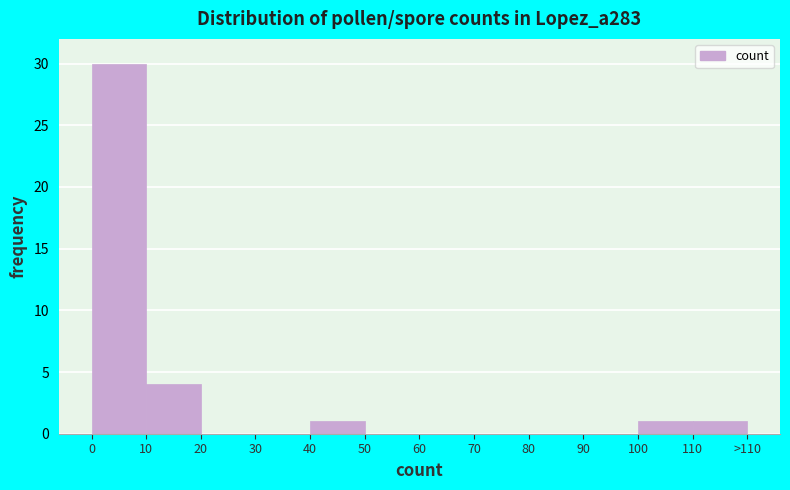

Reading left to right, list all the values displayed in this chart.

0=30	10=4	20=0	30=0	40=1	50=0	60=0	70=0	80=0	90=0	100=1	110=1